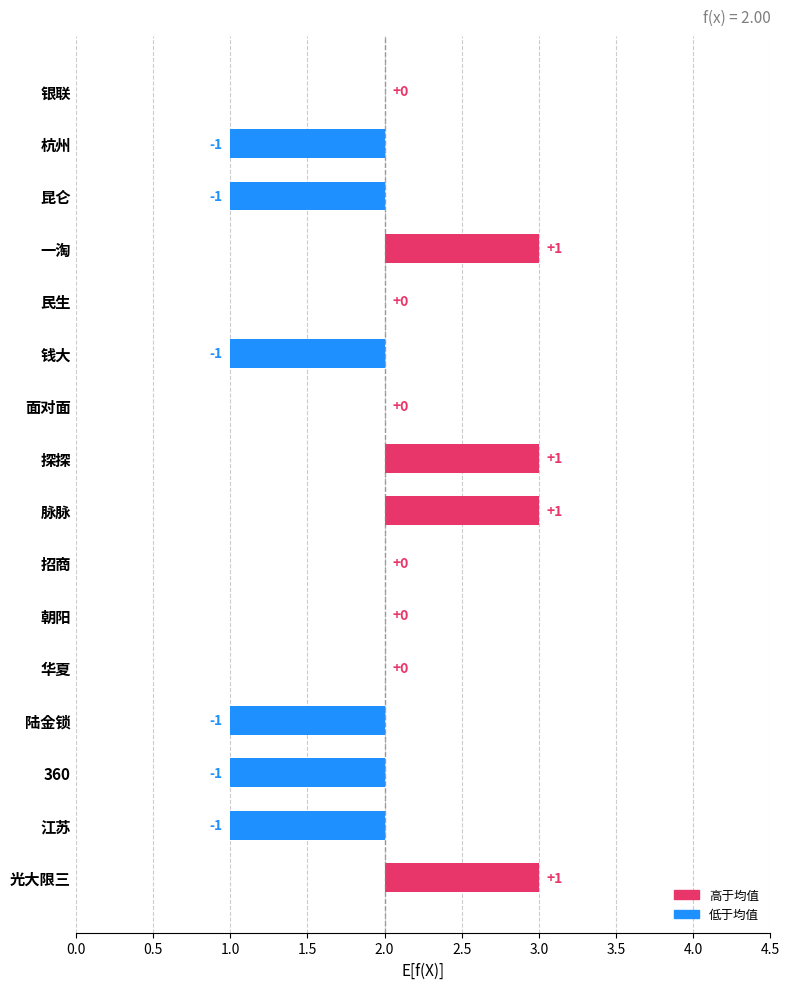

What is the ratio of the value at 面对面 to the value at 昆仑?

2.0